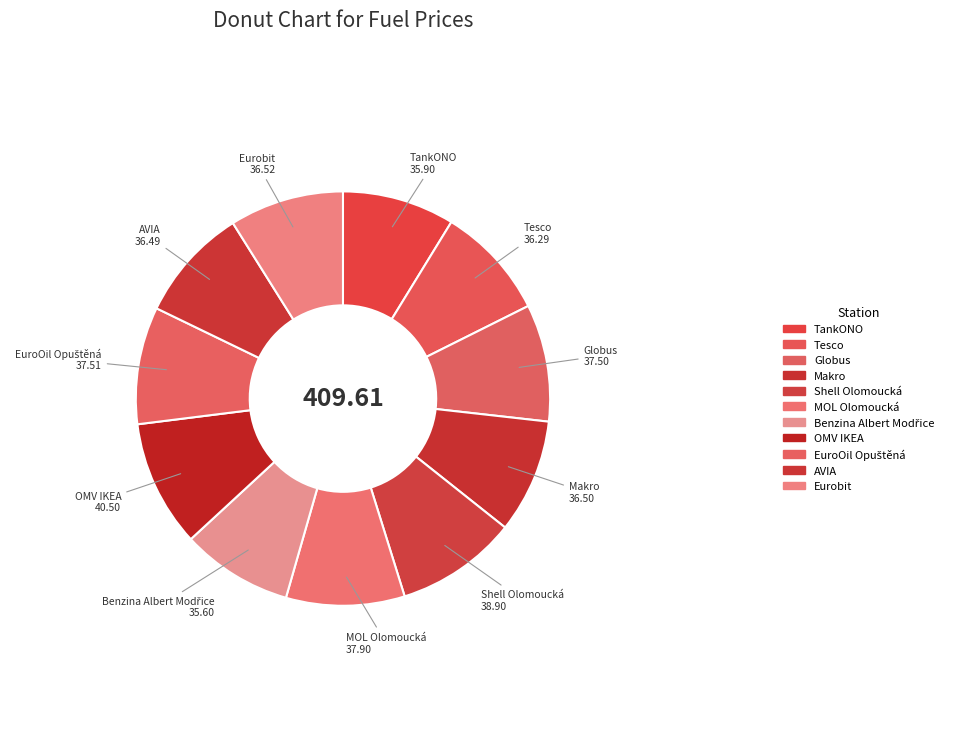

Combined, what portion of the pie is Makro and TankONO?

17.7%